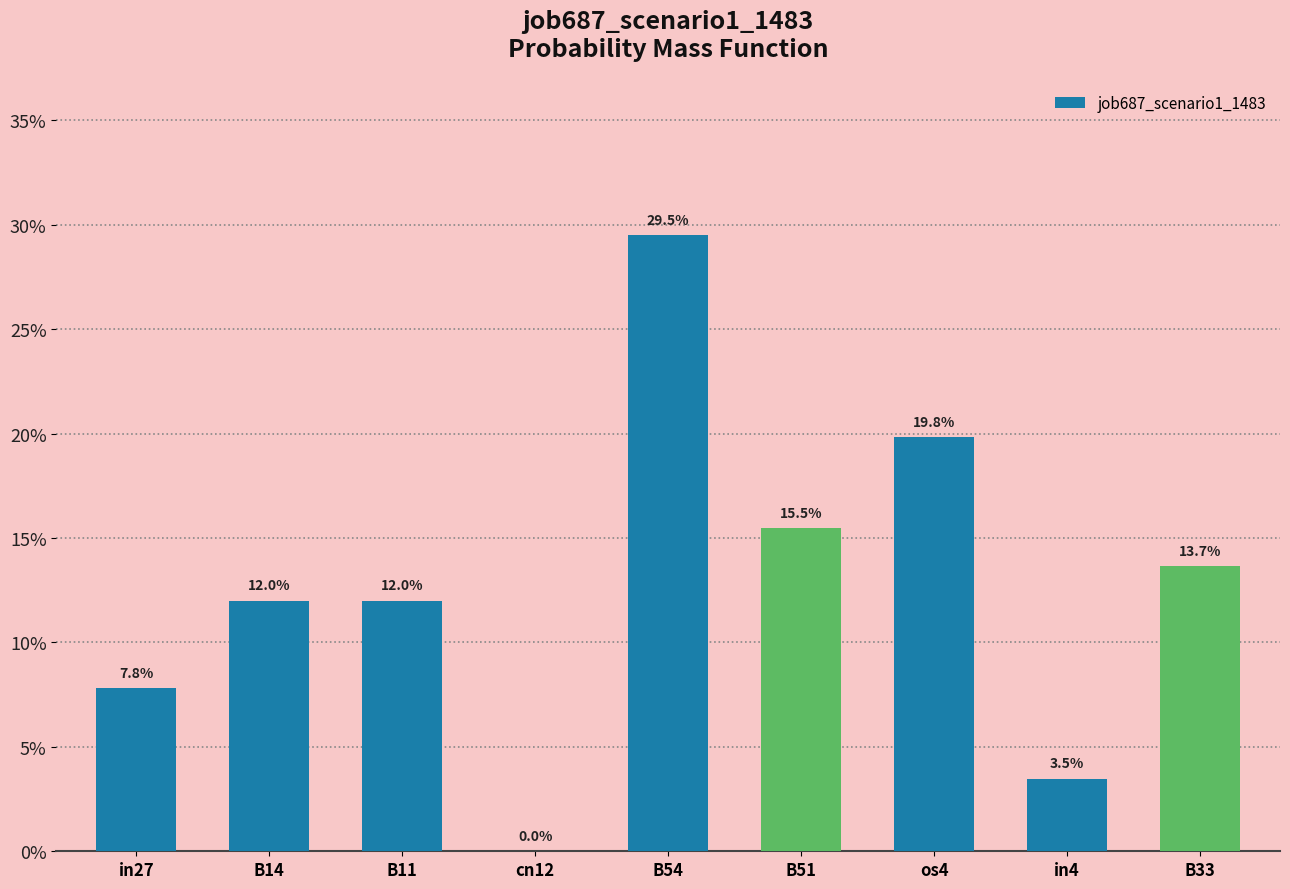

At which label is the value closest to 0?

cn12